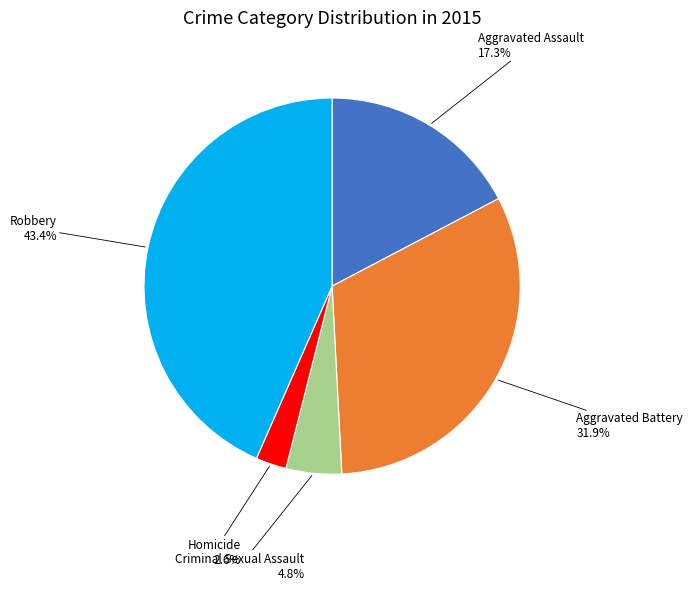

Is there a majority slice in this chart?

No